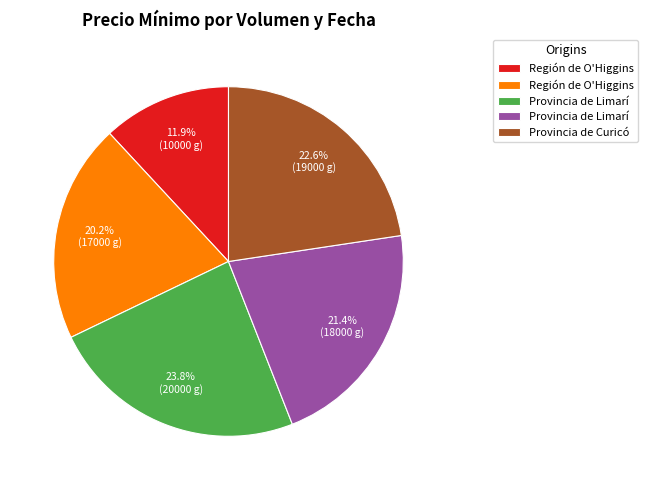

How many segments does this pie chart have?

5